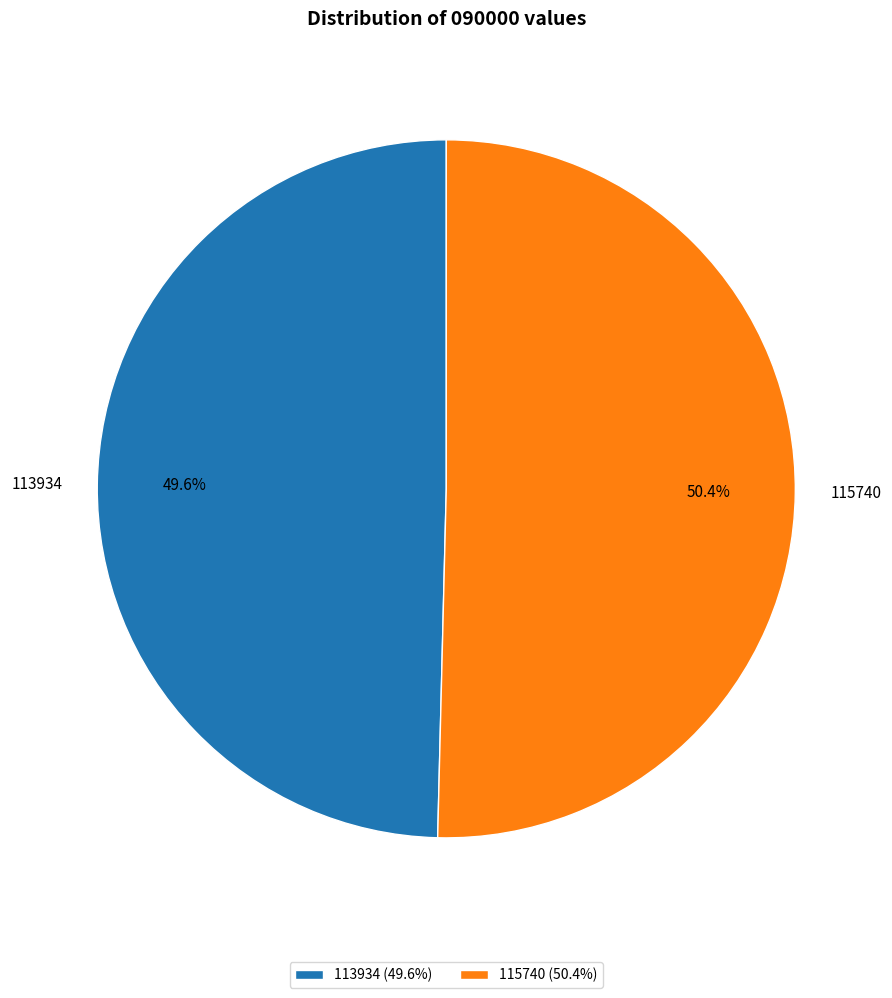

How many slices are in this pie chart?

2